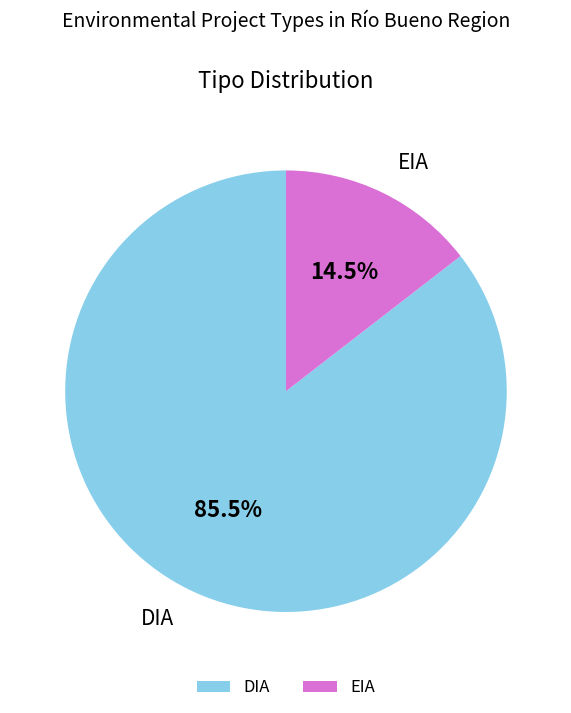

What percentage is NOT represented by DIA?

14.5%